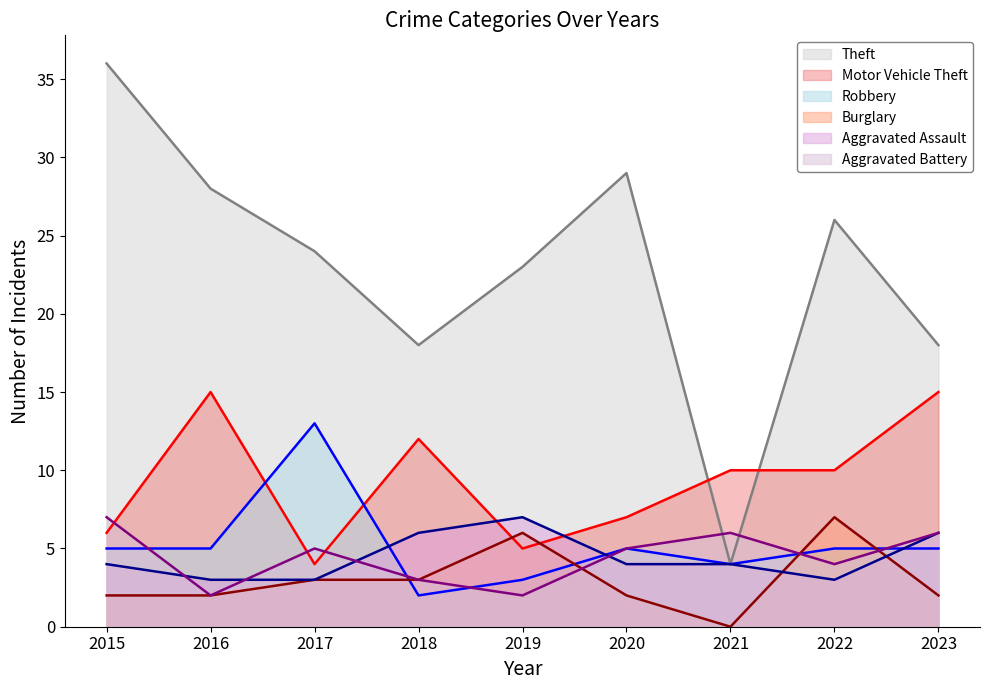

Which series ends up on top after the final intersection of Theft and Aggravated Battery?

Theft